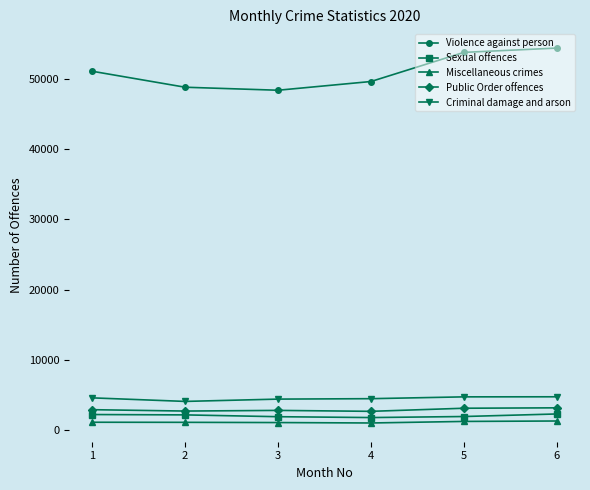

The value of Public Order offences at 4 is 2602. True or false?

True